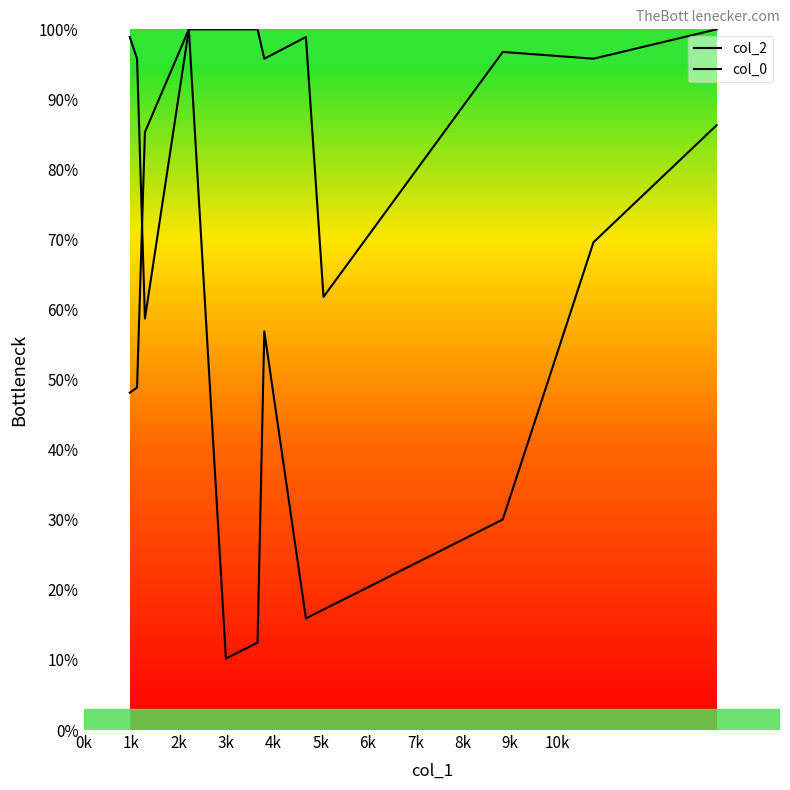

After their last crossing, which series has the higher values: col_2 or col_0?

col_2